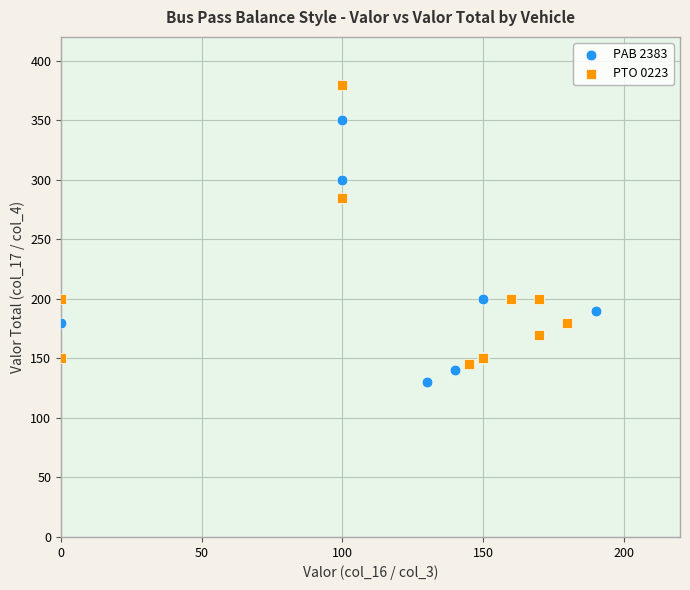

Which series reaches the minimum Y coordinate?

PAB 2383